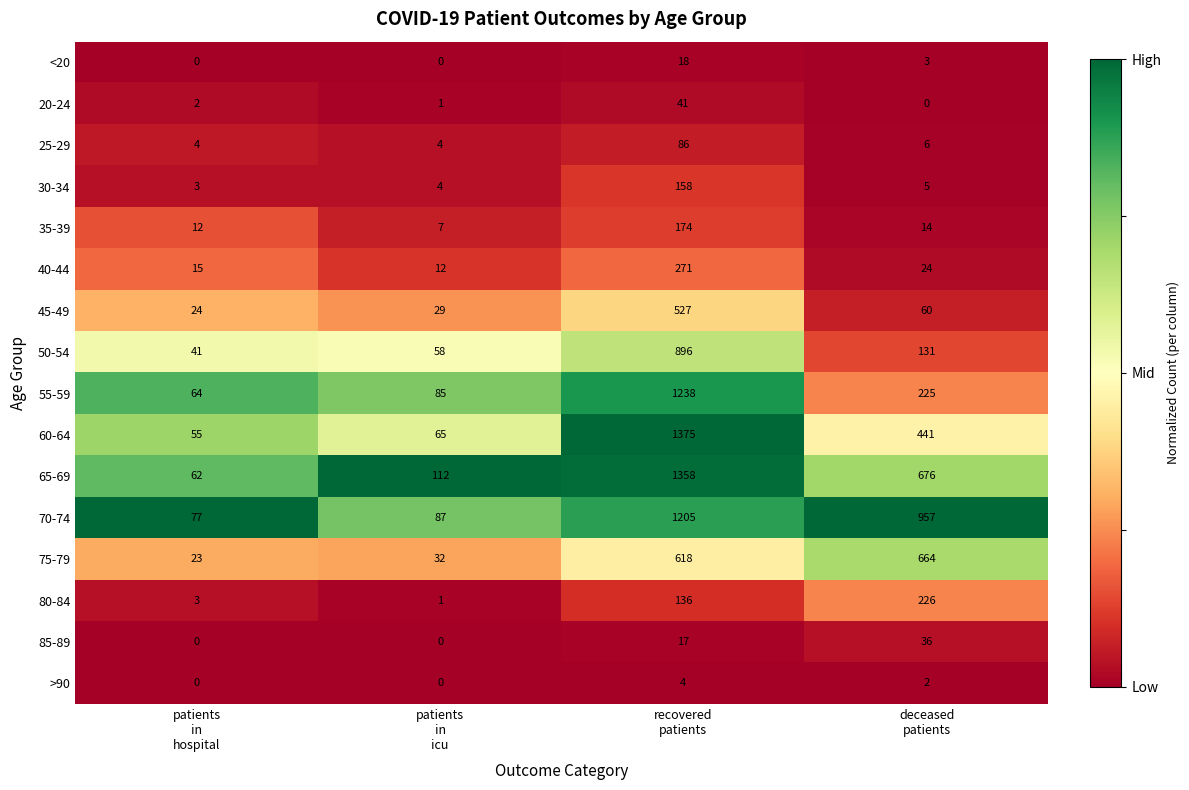

Rank the series by their maximum value, from lowest to highest.

>90, <20, 85-89, 20-24, 25-29, 30-34, 35-39, 80-84, 40-44, 45-49, 75-79, 50-54, 70-74, 55-59, 65-69, 60-64